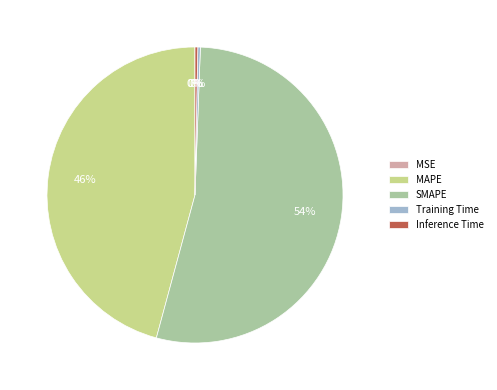

Is the sum of Inference Time and Training Time greater than half?

No